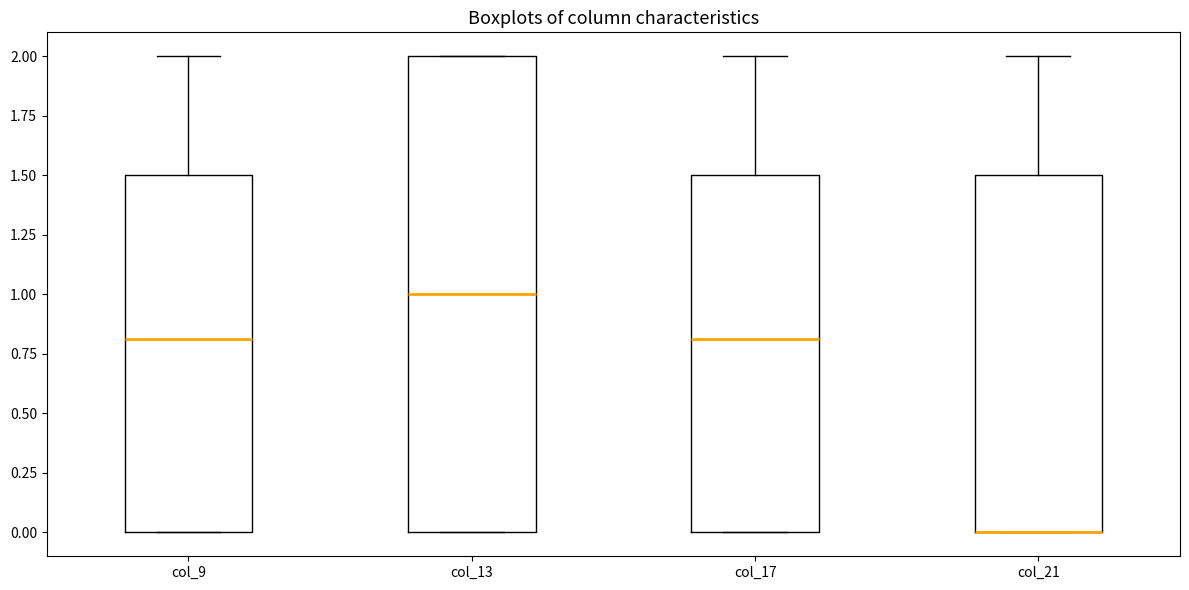

Reading left to right, transcribe this box plot: for each box, give where its median line is, the range the box spans, and where its two whiskers end, as read against the y-axis. The values are not printed on the chart, so give them approximately, as read against the axis.

col_9: median 0.8, box 0.0 to 1.5, whiskers 0.0 to 2.0
col_13: median 1.0, box 0.0 to 2.0, whiskers 0.0 to 2.0
col_17: median 0.8, box 0.0 to 1.5, whiskers 0.0 to 2.0
col_21: median 0.0 (drawn on the box's lower edge), box 0.0 to 1.5, whiskers 0.0 to 2.0